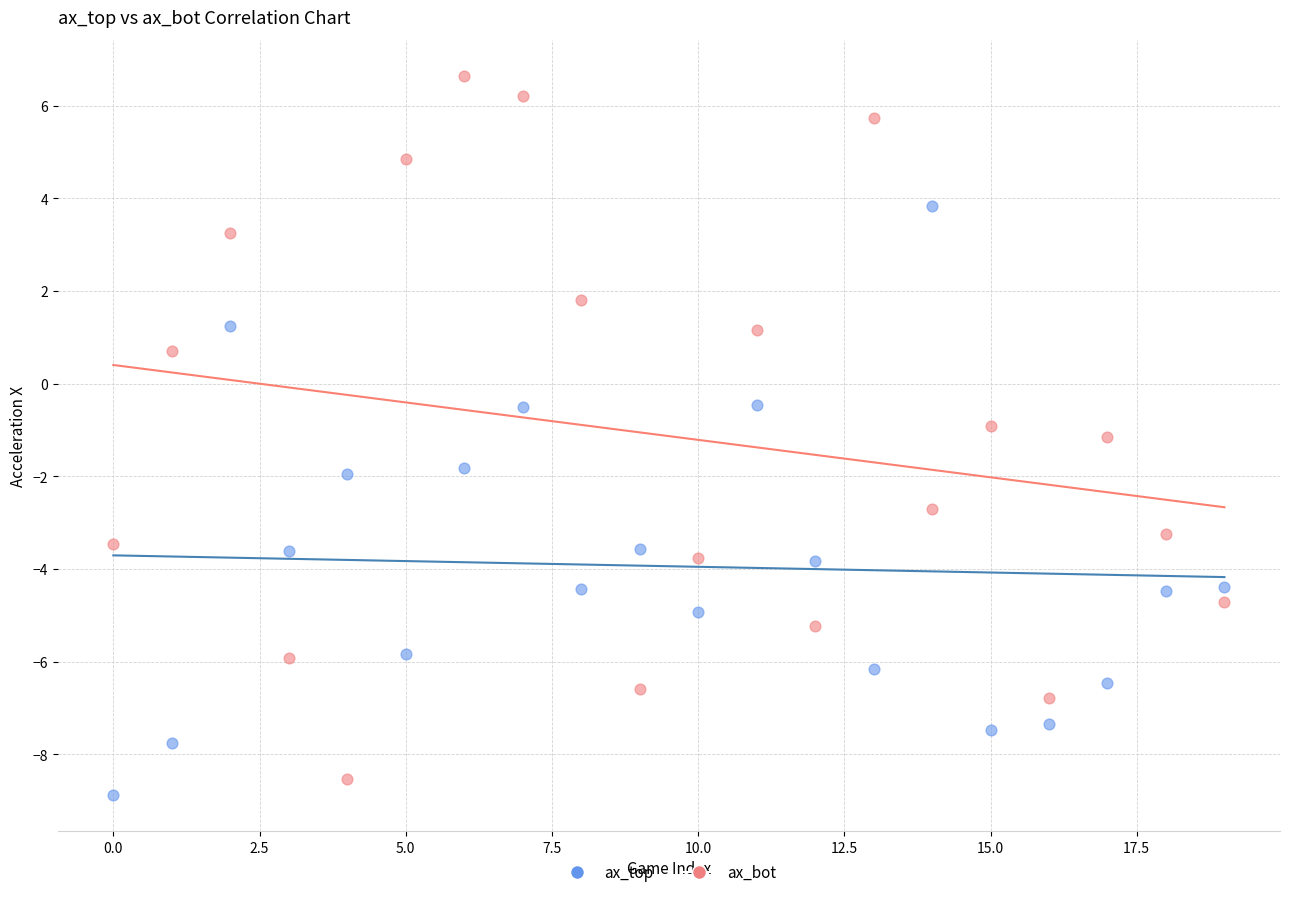

Which series reaches the maximum Y coordinate?

ax_bot